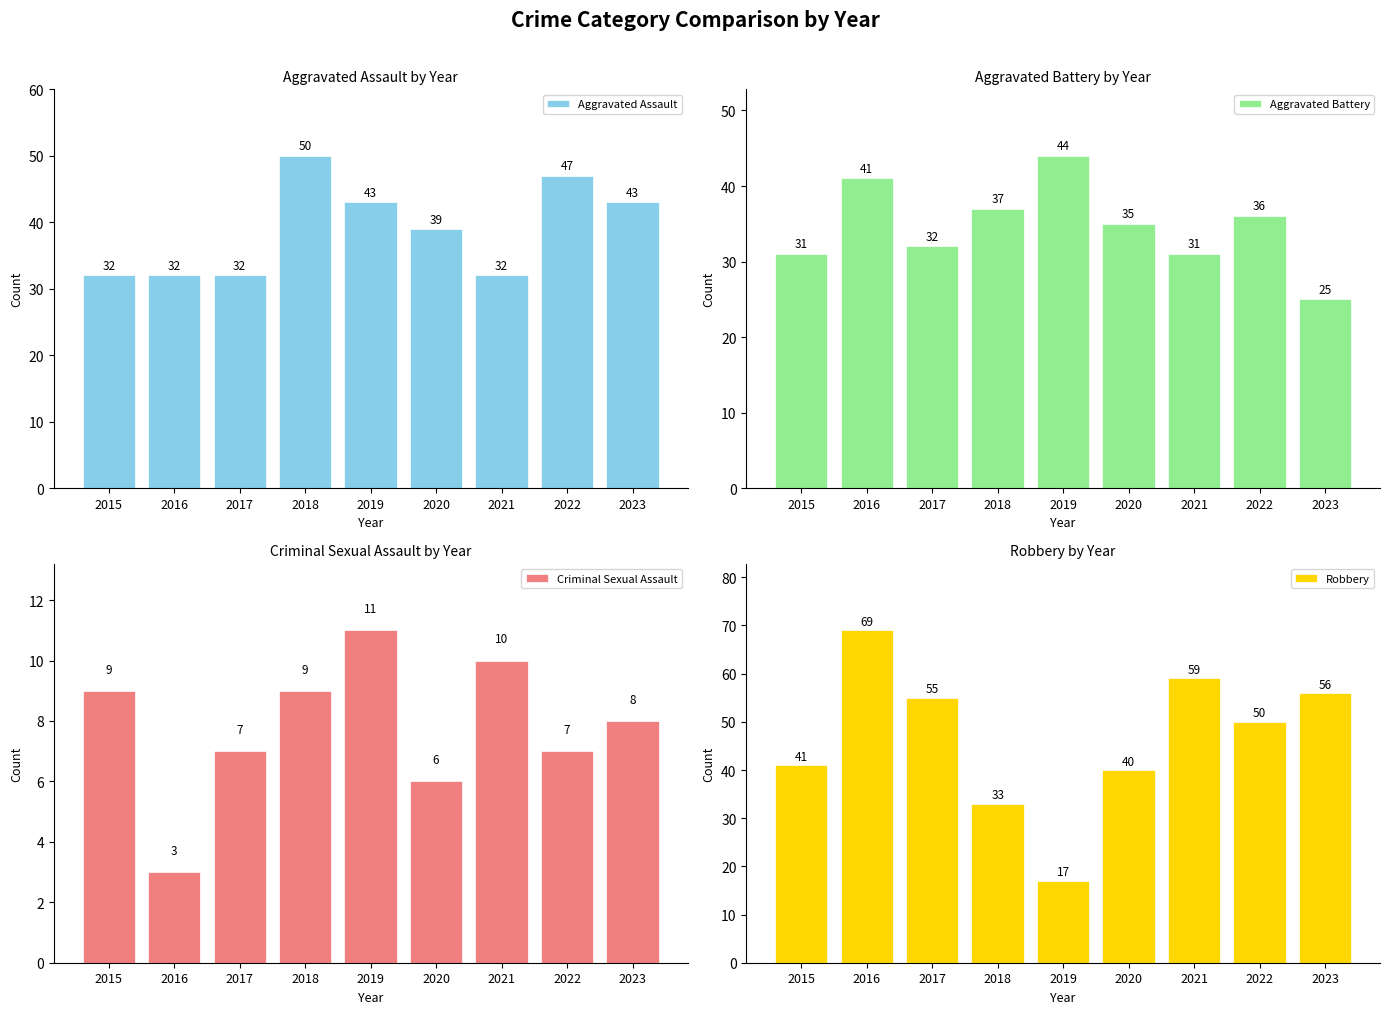

Reading left to right, list all the values displayed in this chart.

Aggravated Assault: 2015=32	2016=32	2017=32	2018=50	2019=43	2020=39	2021=32	2022=47	2023=43
Aggravated Battery: 2015=31	2016=41	2017=32	2018=37	2019=44	2020=35	2021=31	2022=36	2023=25
Criminal Sexual Assault: 2015=9	2016=3	2017=7	2018=9	2019=11	2020=6	2021=10	2022=7	2023=8
Robbery: 2015=41	2016=69	2017=55	2018=33	2019=17	2020=40	2021=59	2022=50	2023=56